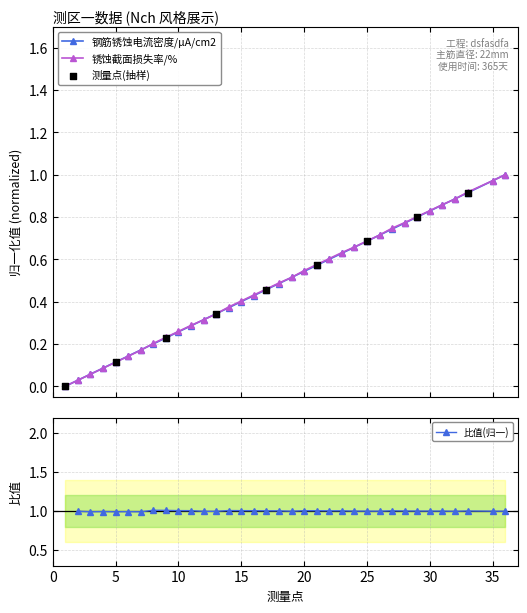

At which category is the sum across all series the highest?

36